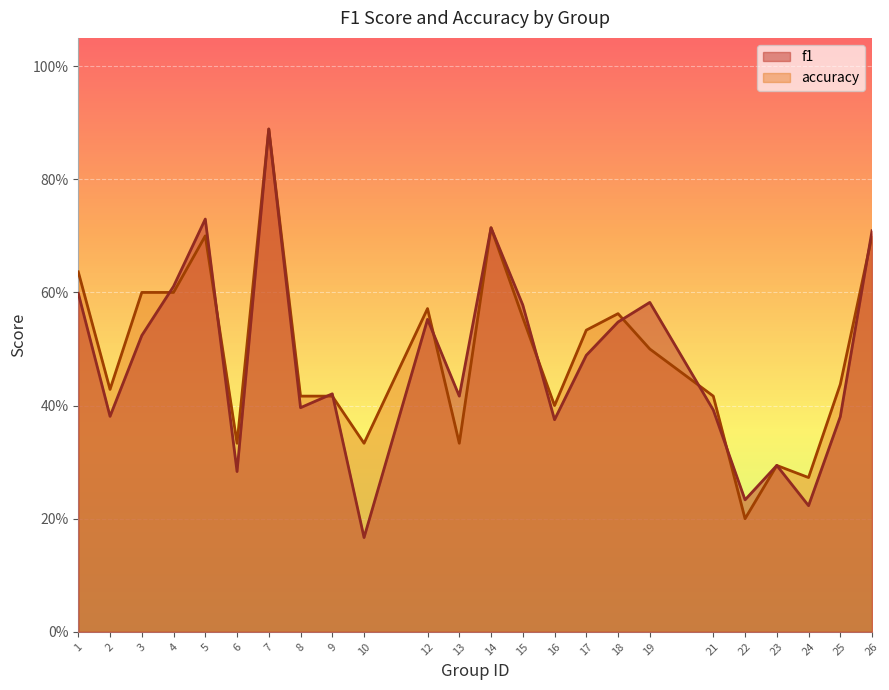

What are all the series names shown in the legend?

f1, accuracy